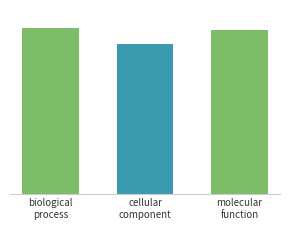

Rank the categories by value from lowest to highest.

cellular
component, molecular
function, biological
process